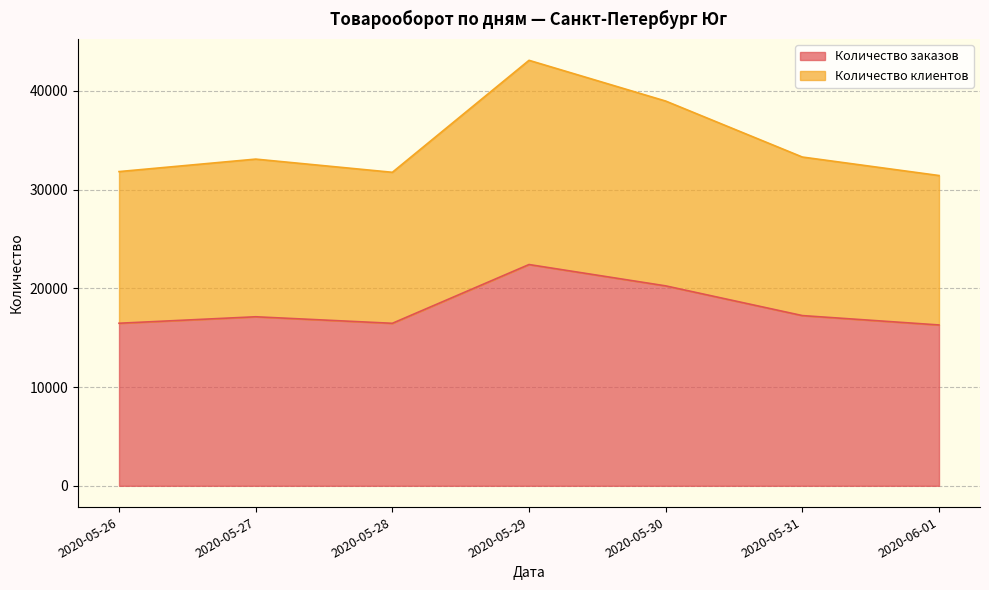

The Количество заказов series shows 16453 at 2020-05-28. True or false?

True